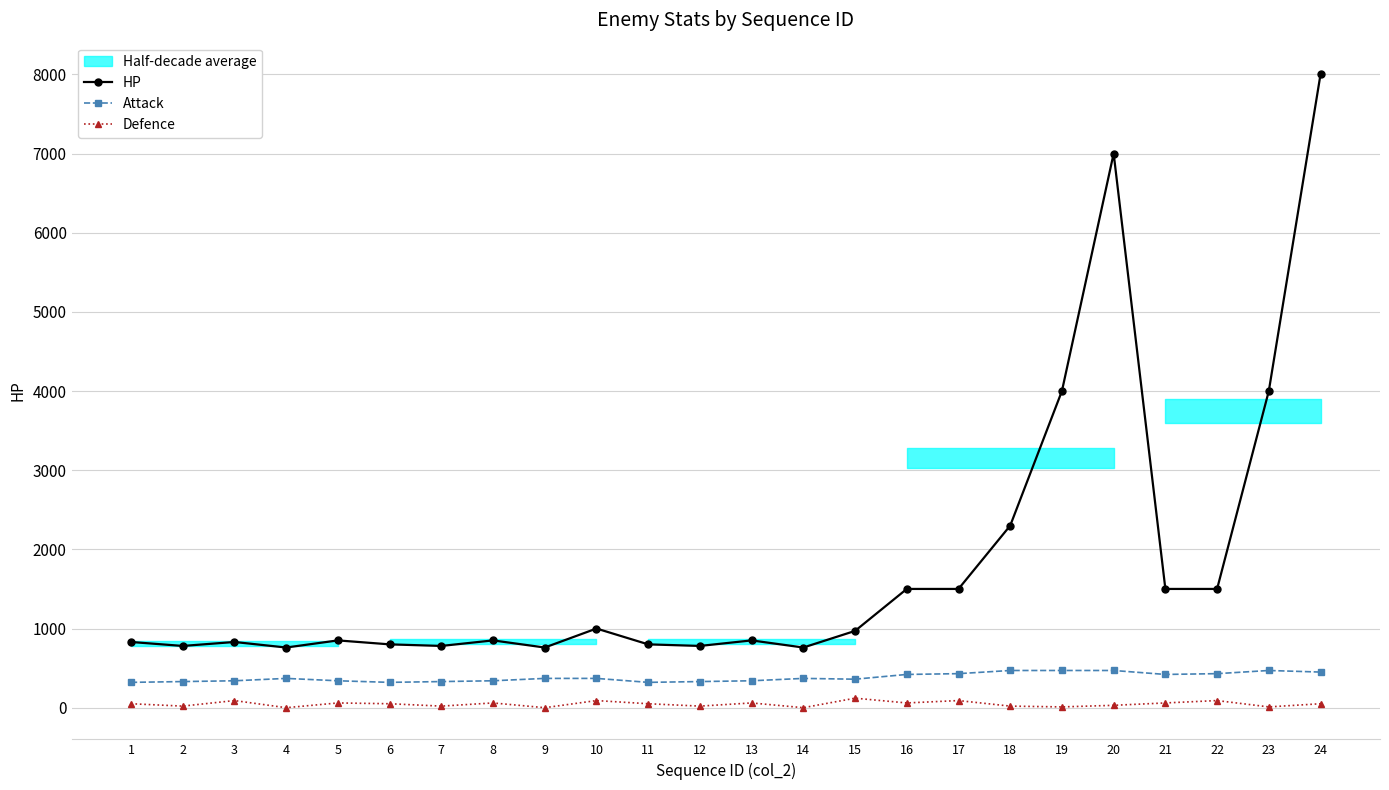

Which series changed the most between 6 and 12?

Defence